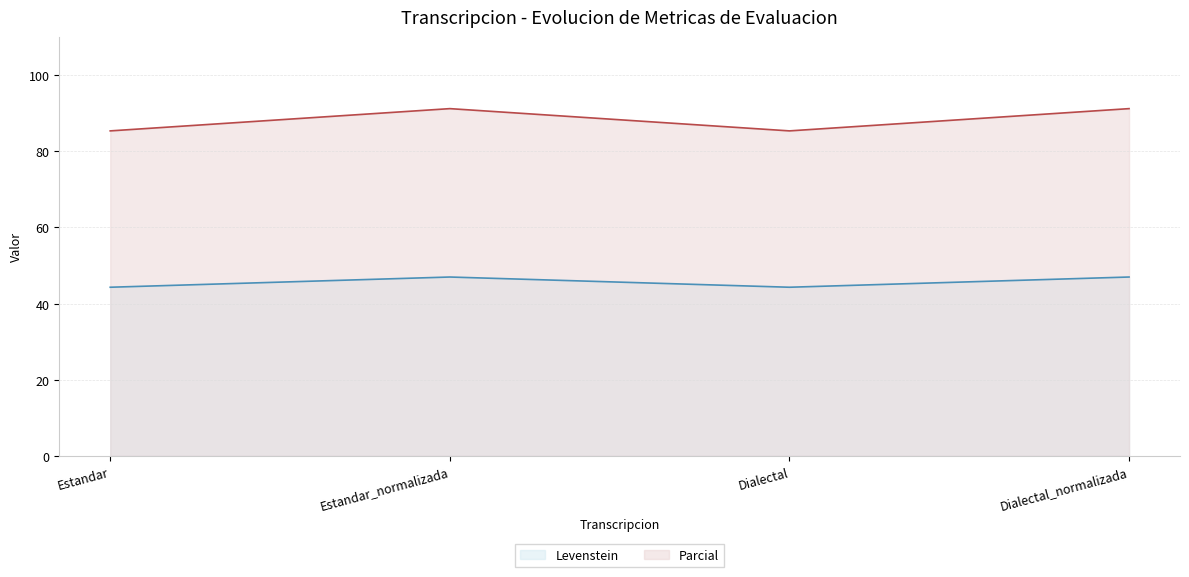

True or false: Levenstein and Parcial cross at least once.

False